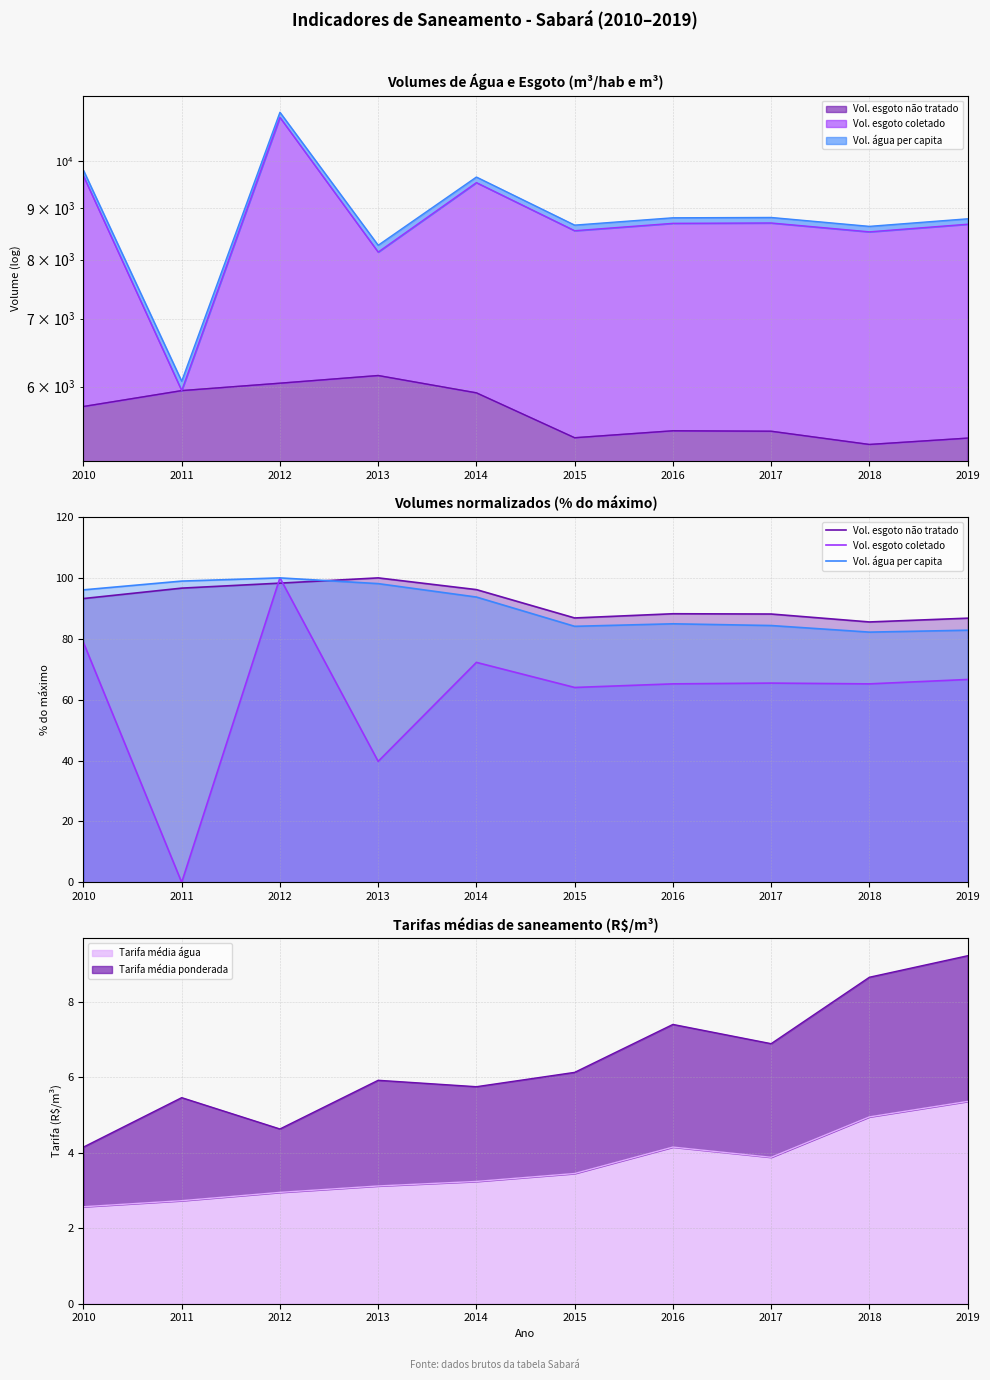

What is the average value of the Vol. esgoto coletado series?

61.7